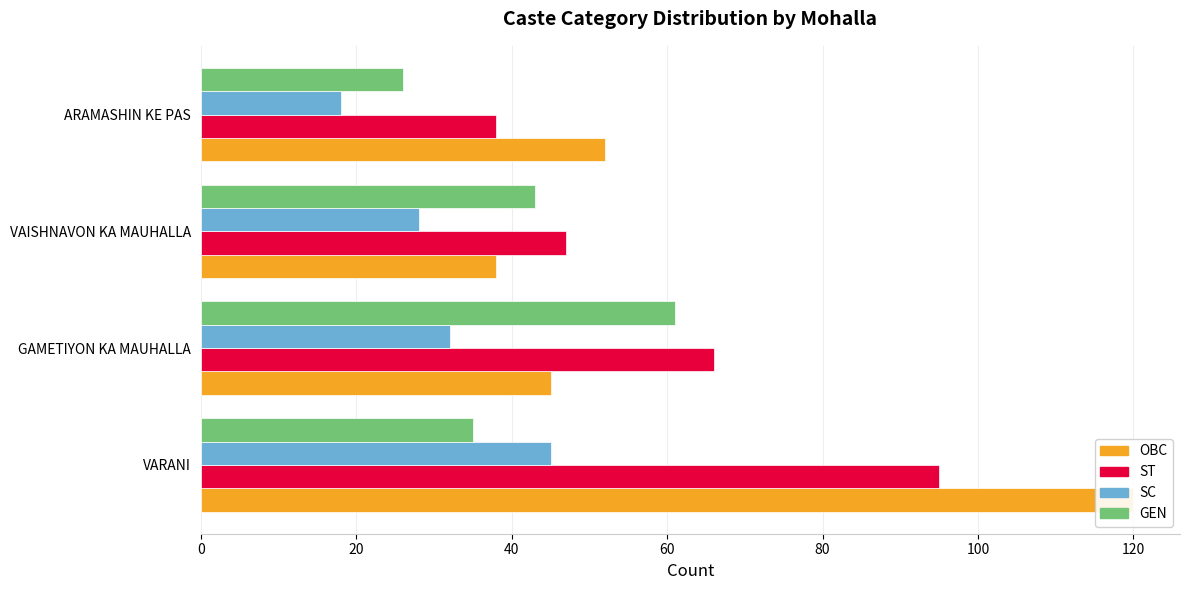

What is the difference between the maximum and minimum values in the SC series?

27